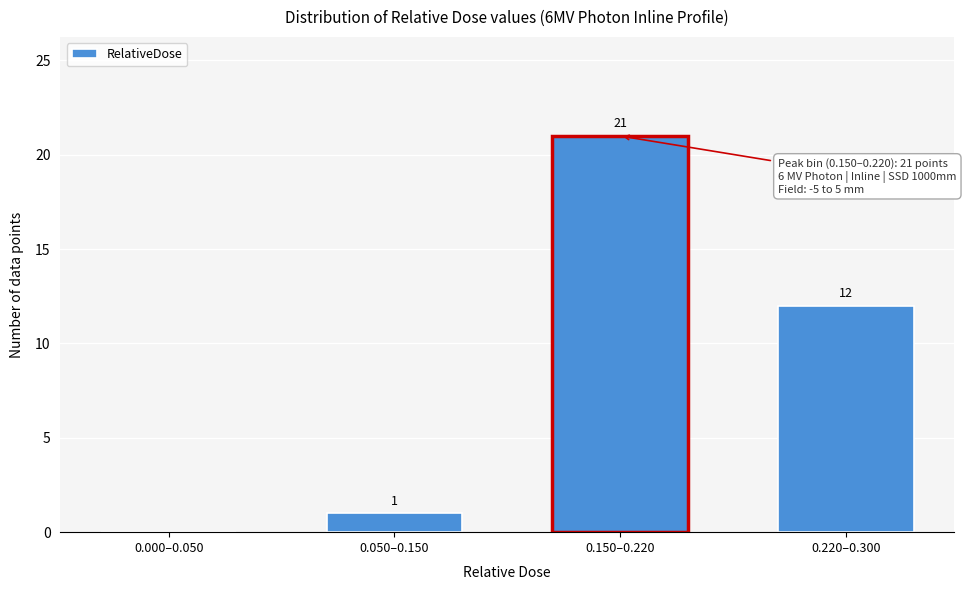

Reading right to left, extract all data points from this chart.

0.220–0.300=12	0.150–0.220=21	0.050–0.150=1	0.000–0.050=0